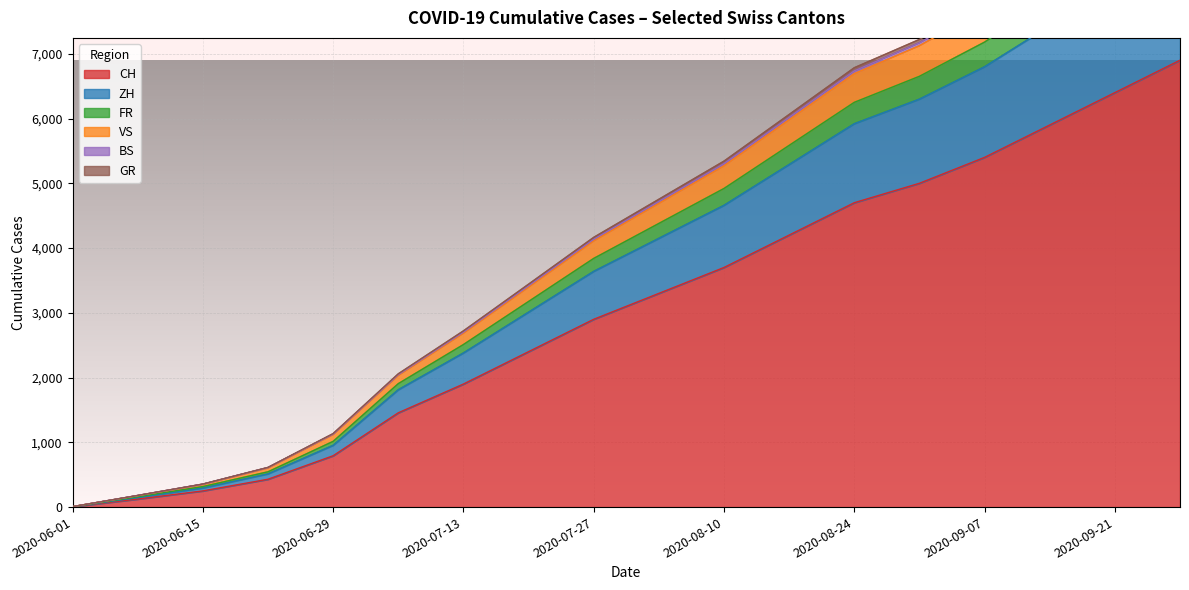

True or false: BS and CH cross at least once.

False